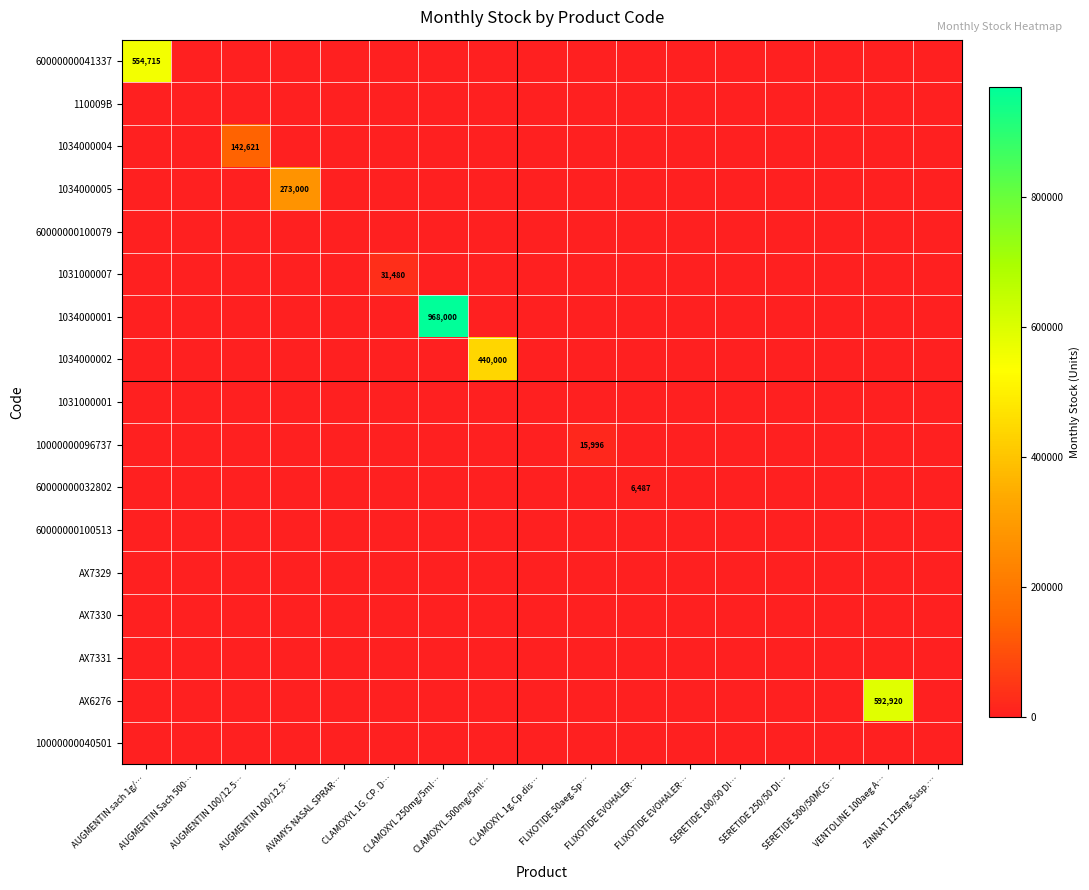

Is the value of 1034000001 at CLAMOXYL.500mg/5ml… greater than the value of AX6276 at FLIXOTIDE 50aeg.Sp…?

No